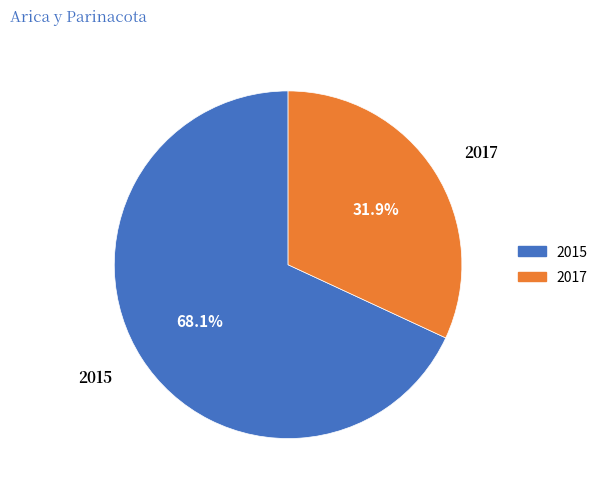

How many slices are in this pie chart?

2